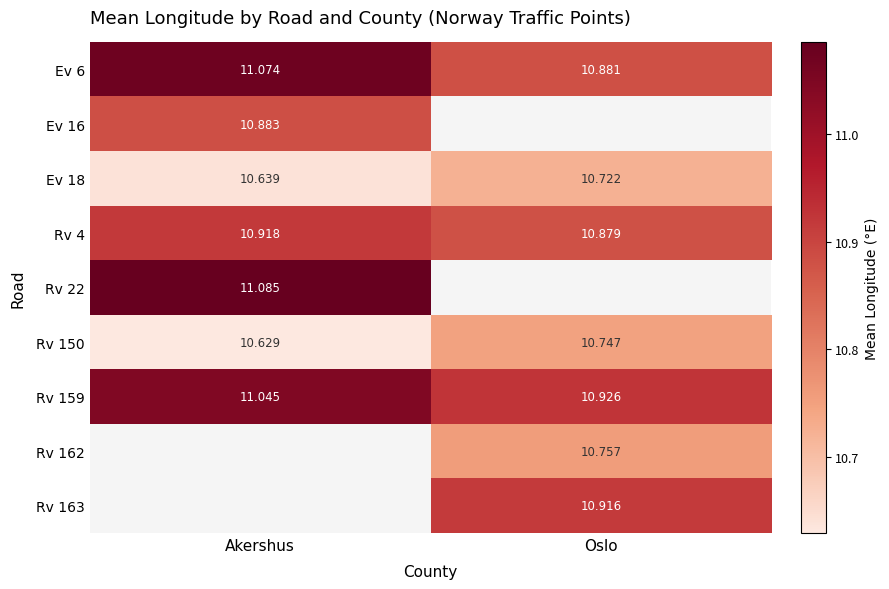

List the labels in order of Rv 4 value, largest first.

Akershus, Oslo